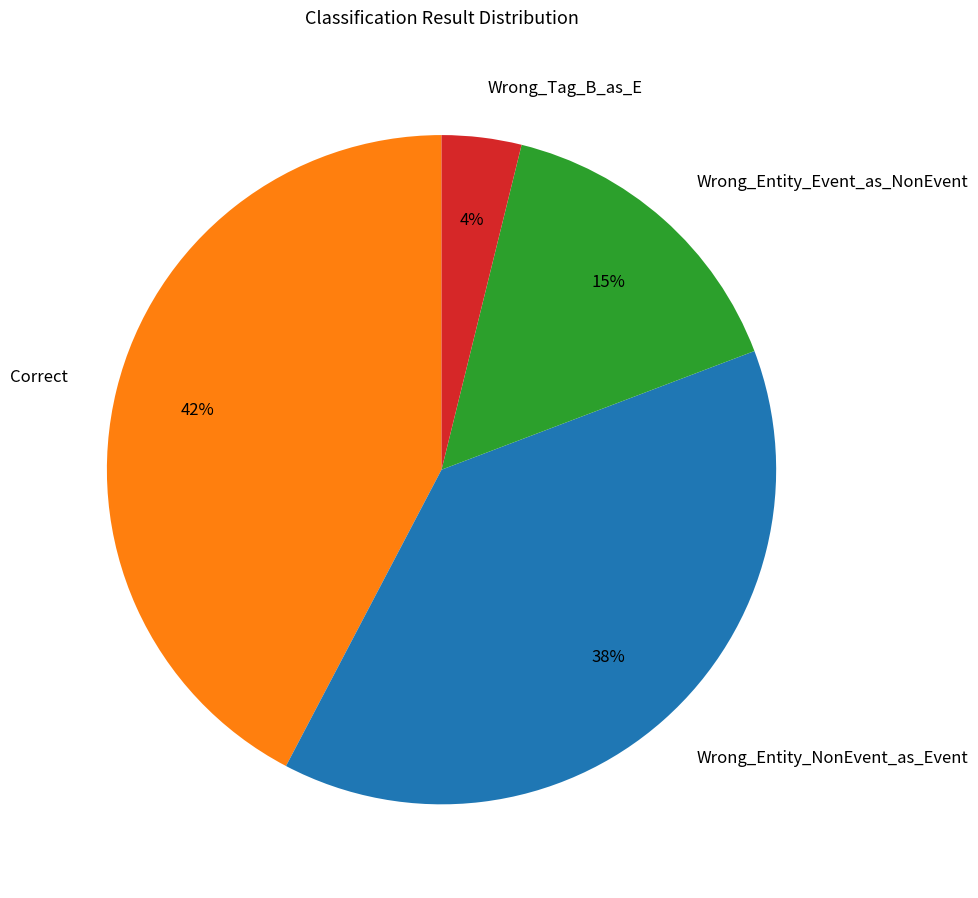

To the nearest percent, what is the combined percentage of Correct and Wrong_Tag_B_as_E?

46%